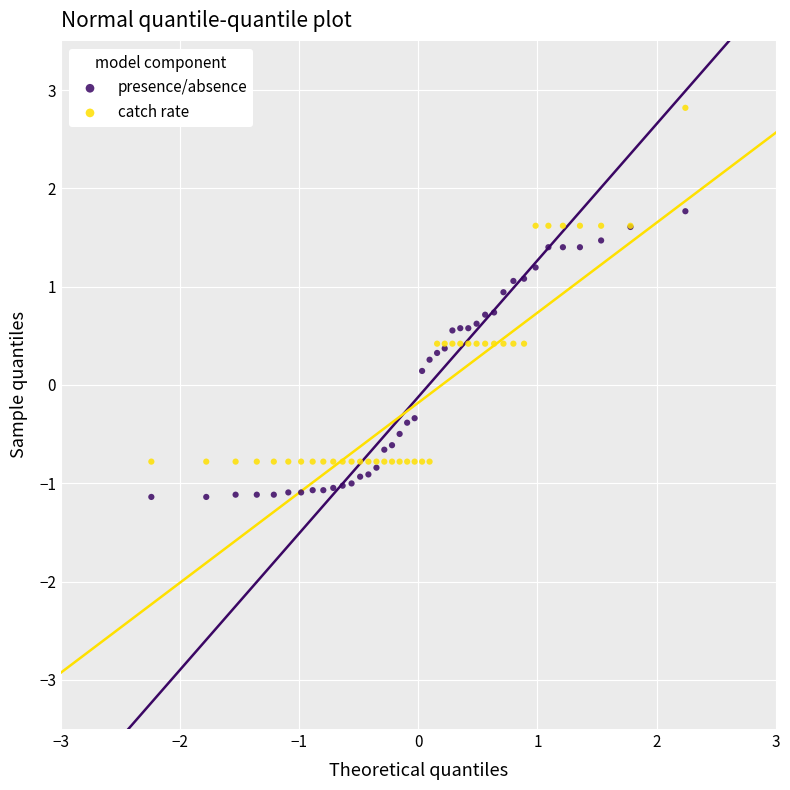

What are all the series names shown in the legend?

presence/absence, catch rate